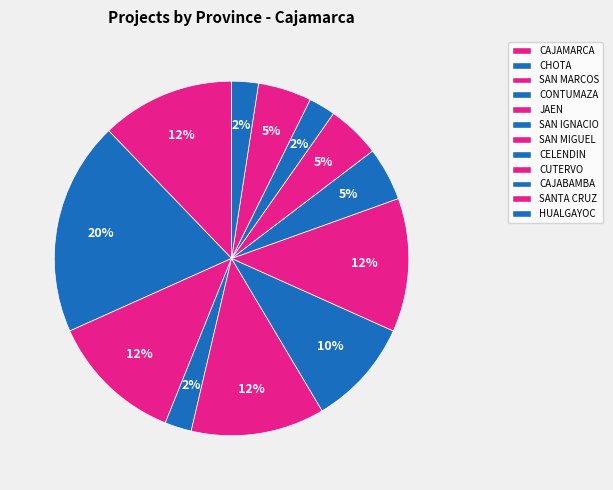

How many slices are in this pie chart?

12